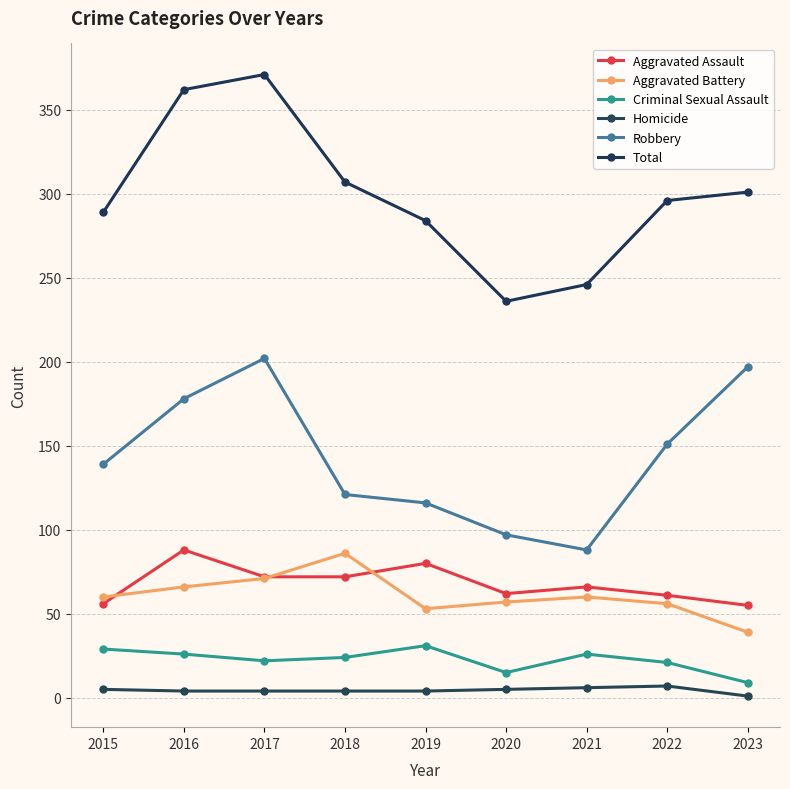

Between 2019 and 2022, which series saw the biggest shift?

Robbery